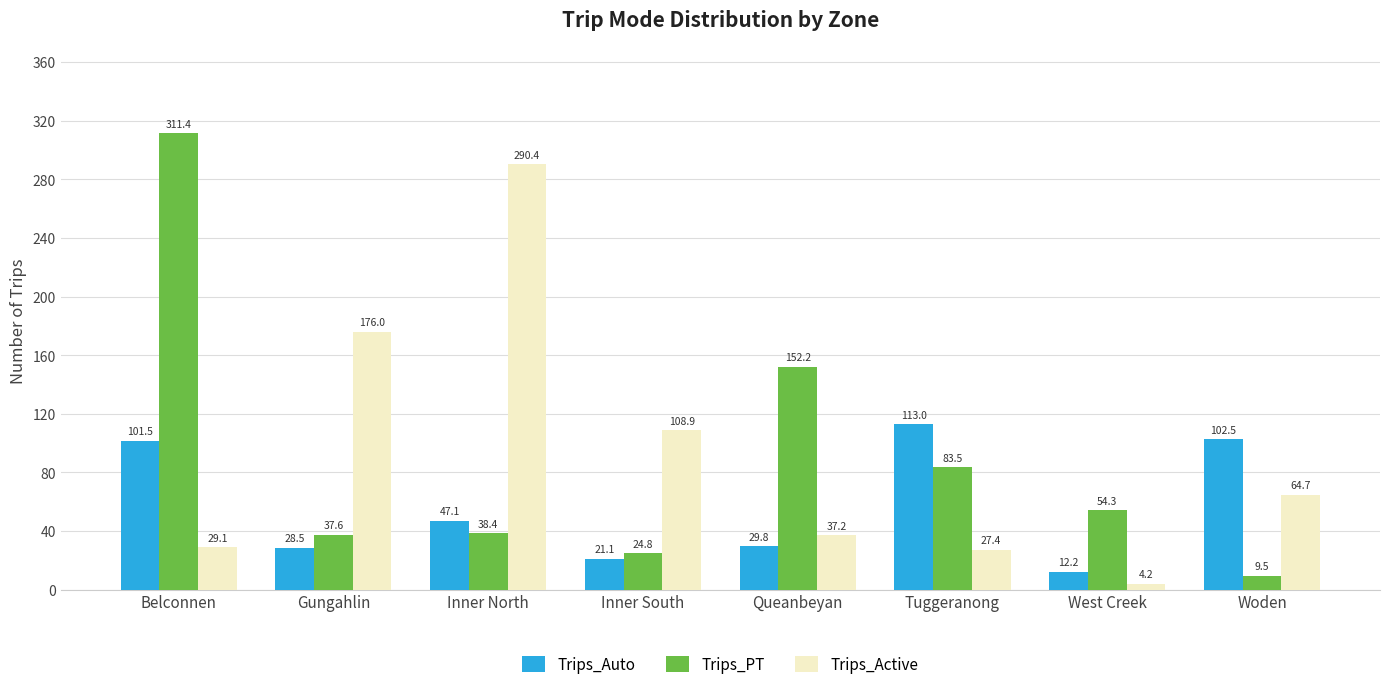

Reading left to right, what are all the values shown in this chart?

Trips_Auto: Belconnen=101.5	Gungahlin=28.5	Inner North=47.1	Inner South=21.1	Queanbeyan=29.8	Tuggeranong=113.0	West Creek=12.2	Woden=102.5
Trips_PT: Belconnen=311.4	Gungahlin=37.6	Inner North=38.4	Inner South=24.8	Queanbeyan=152.2	Tuggeranong=83.5	West Creek=54.3	Woden=9.5
Trips_Active: Belconnen=29.1	Gungahlin=176.0	Inner North=290.4	Inner South=108.9	Queanbeyan=37.2	Tuggeranong=27.4	West Creek=4.2	Woden=64.7